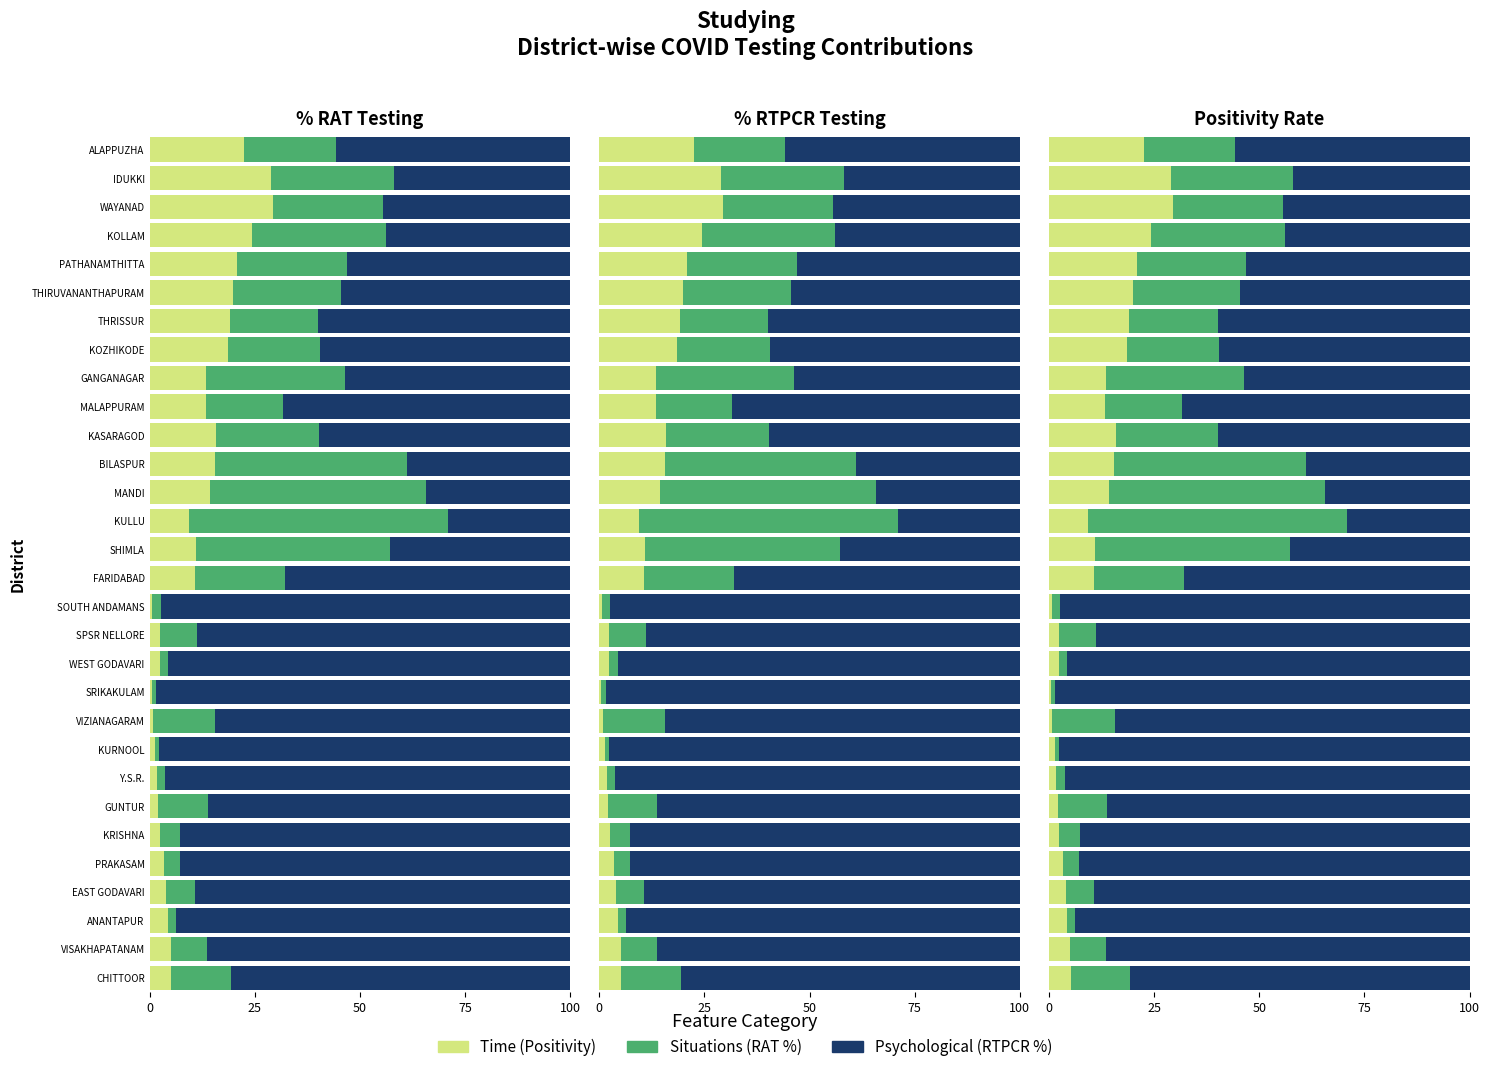

Rank the series at MANDI from highest to lowest value.

Situations, Psychological, Time